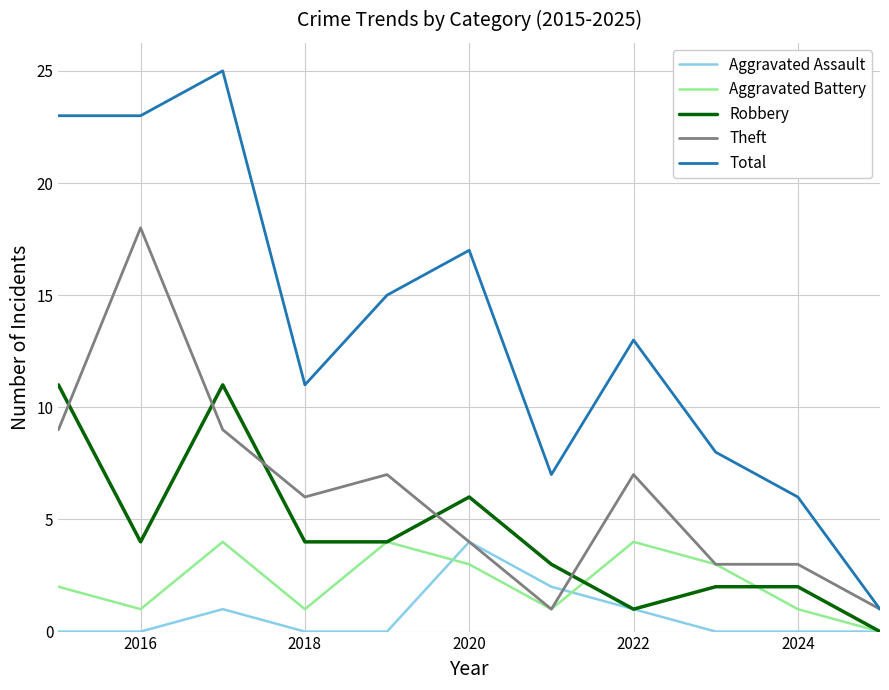

Which series has the largest total across all categories?

Total